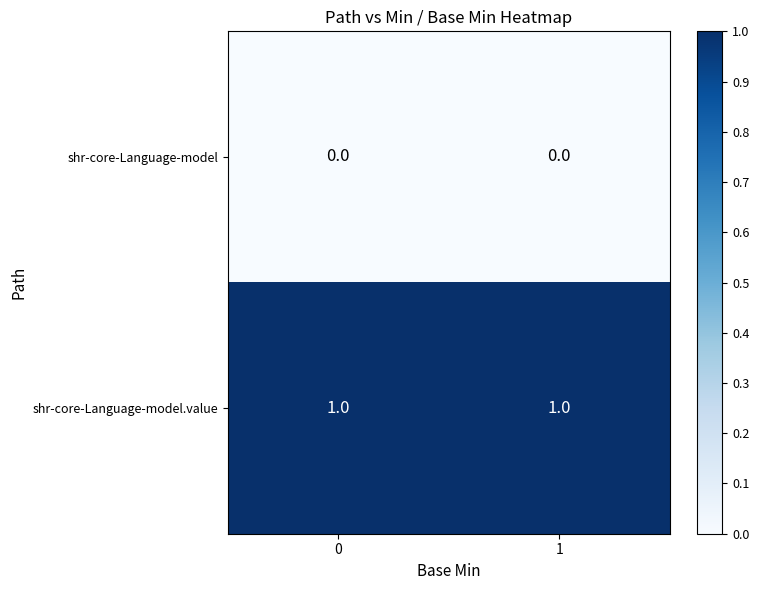

Between 0 and 1, which series saw the biggest shift?

row_0